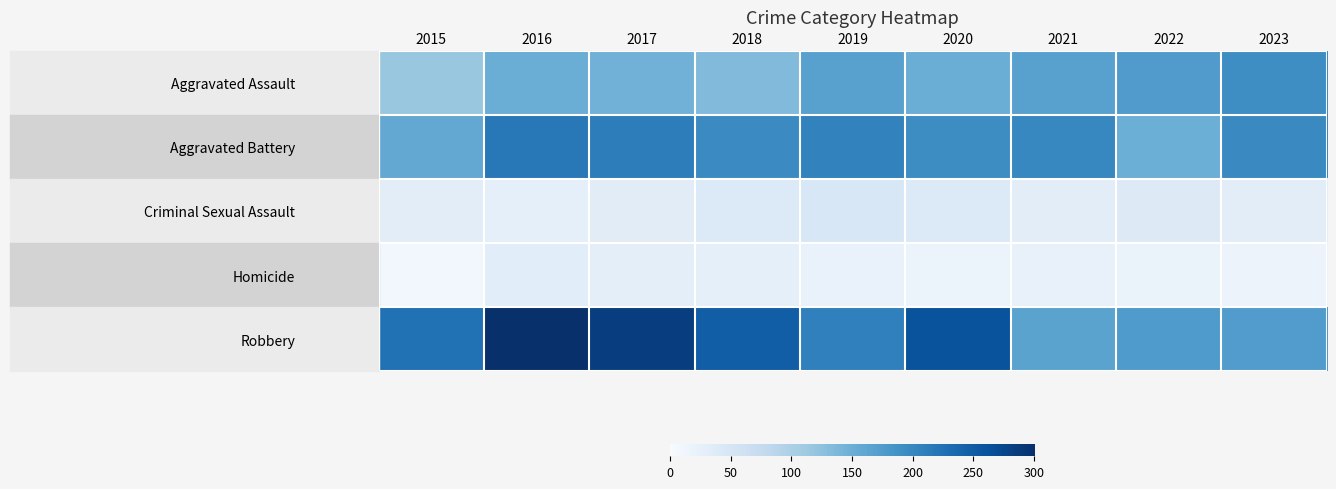

Reading left to right, extract all data points from this chart.

Aggravated Assault: 2015=116	2016=151	2017=145	2018=133	2019=167	2020=151	2021=168	2022=175	2023=192
Aggravated Battery: 2015=158	2016=217	2017=211	2018=196	2019=205	2020=194	2021=200	2022=150	2023=197
Criminal Sexual Assault: 2015=31	2016=28	2017=33	2018=41	2019=47	2020=40	2021=31	2022=39	2023=31
Homicide: 2015=9	2016=32	2017=29	2018=26	2019=21	2020=18	2021=23	2022=19	2023=17
Robbery: 2015=225	2016=301	2017=284	2018=247	2019=208	2020=261	2021=165	2022=176	2023=173